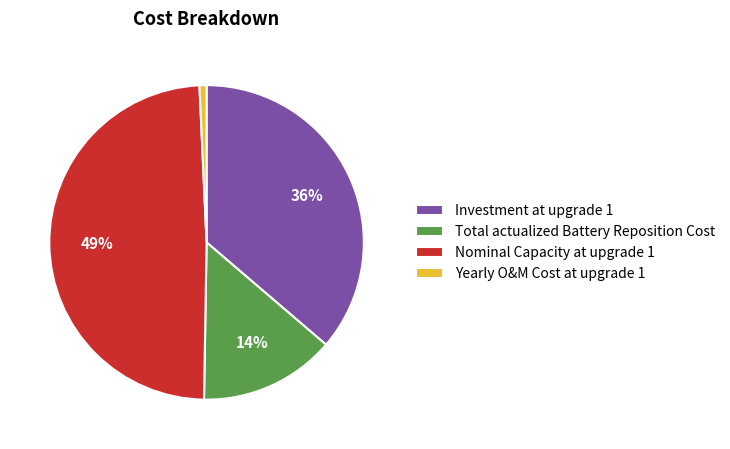

How many slices are in this pie chart?

4